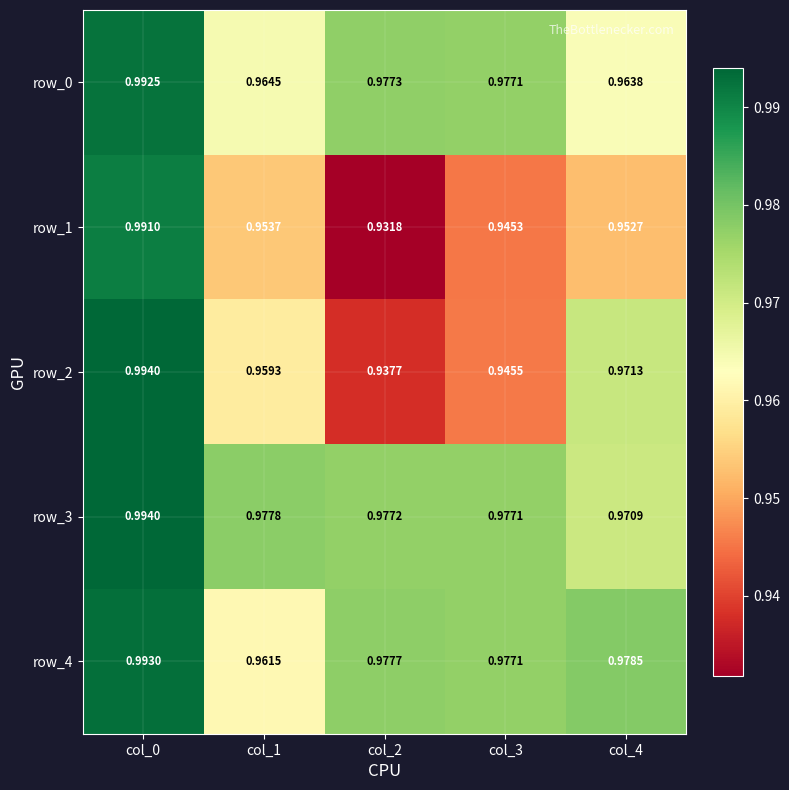

Reading left to right, extract all data points from this chart.

row_0: col_0=1.0	col_1=1.0	col_2=1.0	col_3=1.0	col_4=1.0
row_1: col_0=1.0	col_1=1.0	col_2=0.9	col_3=0.9	col_4=1.0
row_2: col_0=1.0	col_1=1.0	col_2=0.9	col_3=0.9	col_4=1.0
row_3: col_0=1.0	col_1=1.0	col_2=1.0	col_3=1.0	col_4=1.0
row_4: col_0=1.0	col_1=1.0	col_2=1.0	col_3=1.0	col_4=1.0